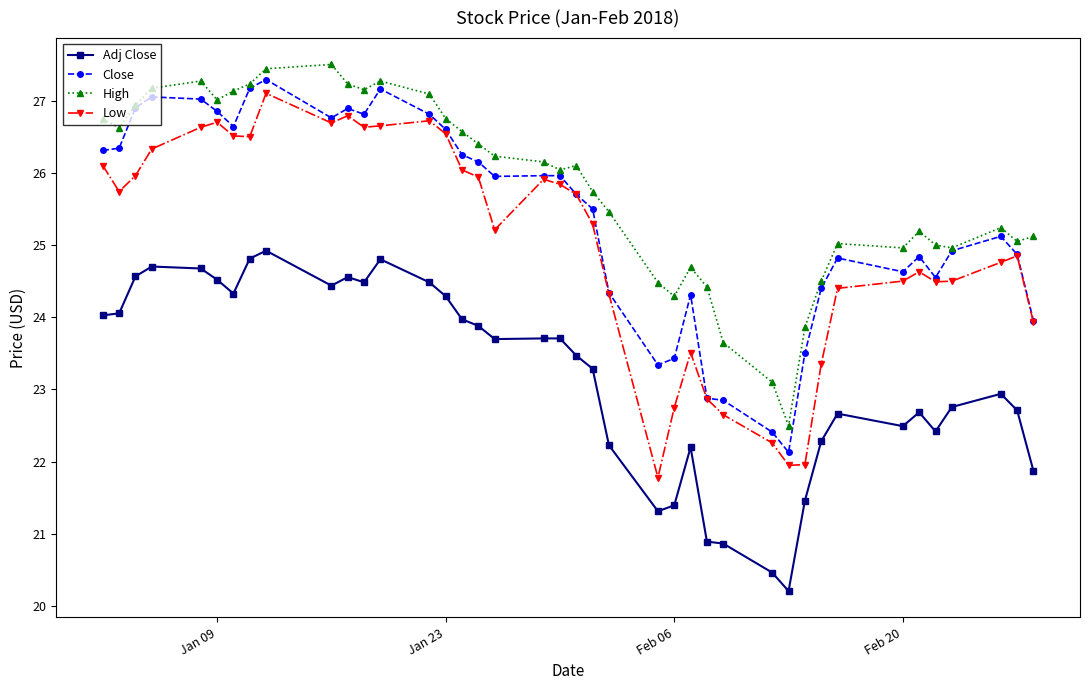

What is the value of the Low point at the 35th from the left?

24.6